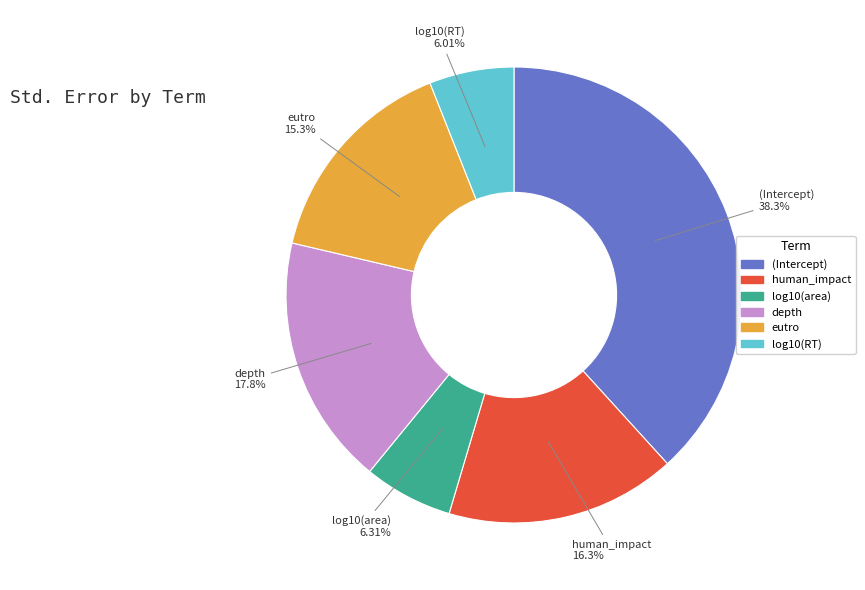

To the nearest percent, what is the average slice percentage?

17%